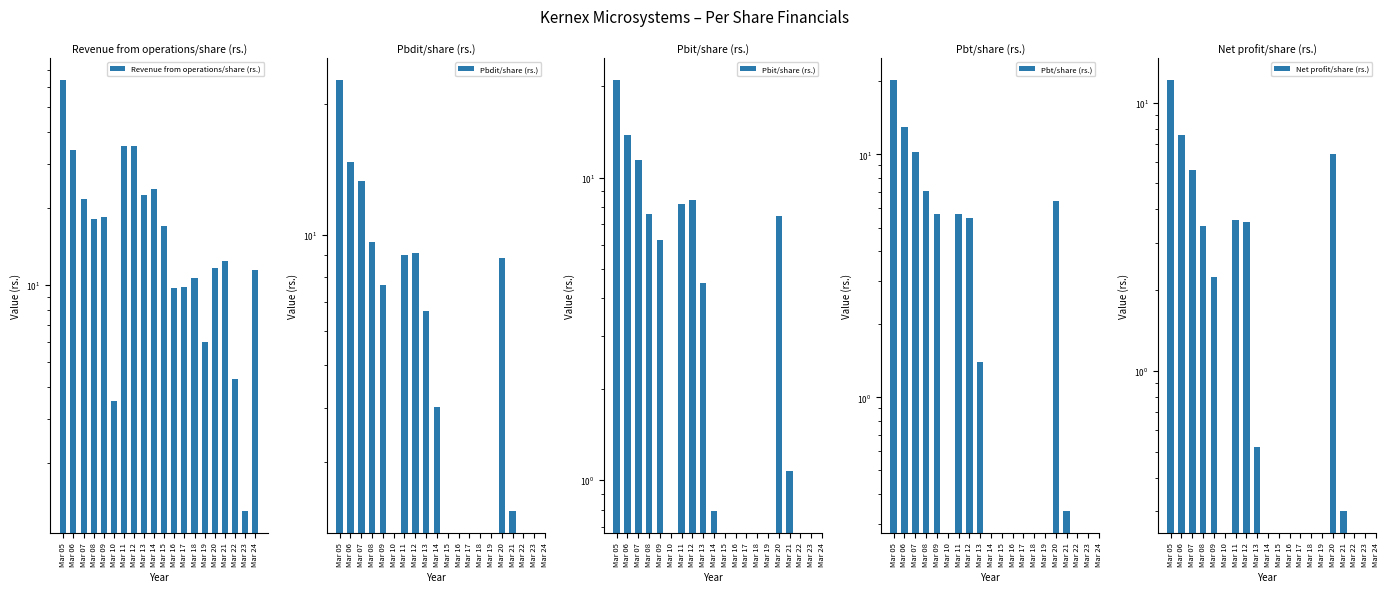

Rank the series by their maximum value, from lowest to highest.

Net profit/share (rs.), Pbt/share (rs.), Pbit/share (rs.), Pbdit/share (rs.), Revenue from operations/share (rs.)